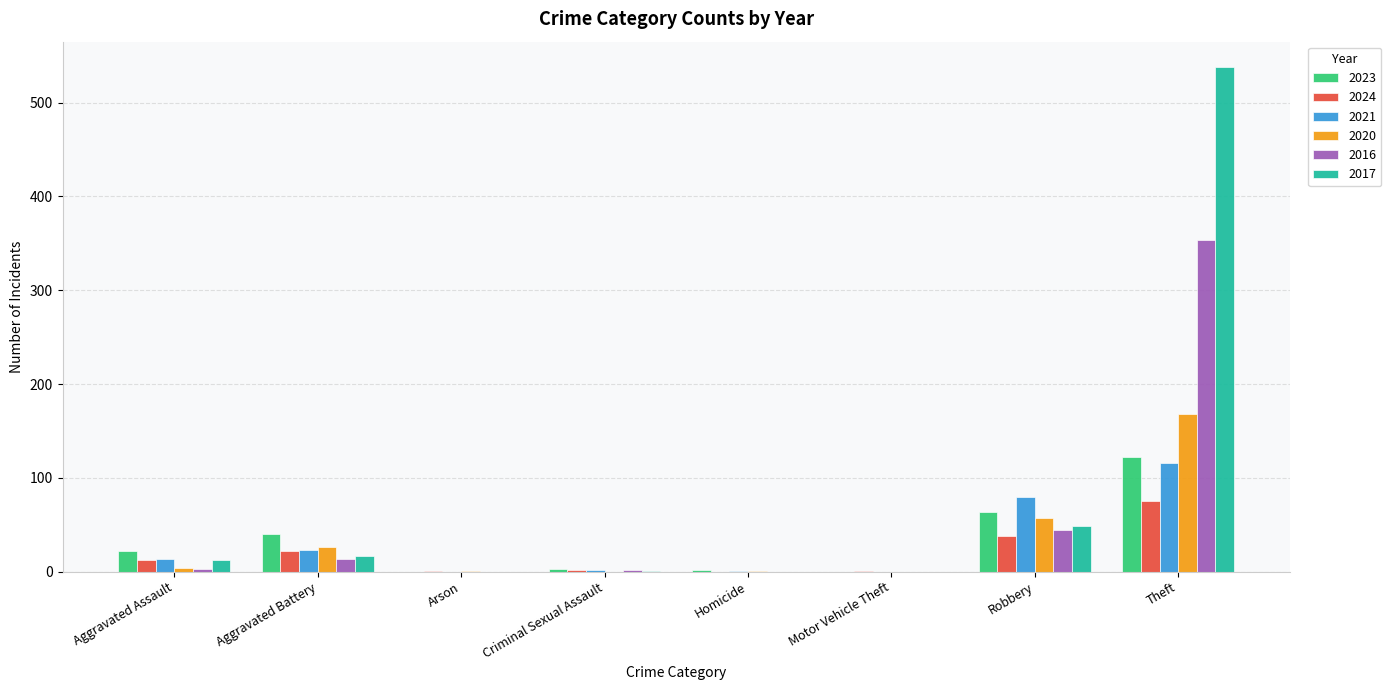

What is the sum of all 2020 values?

257